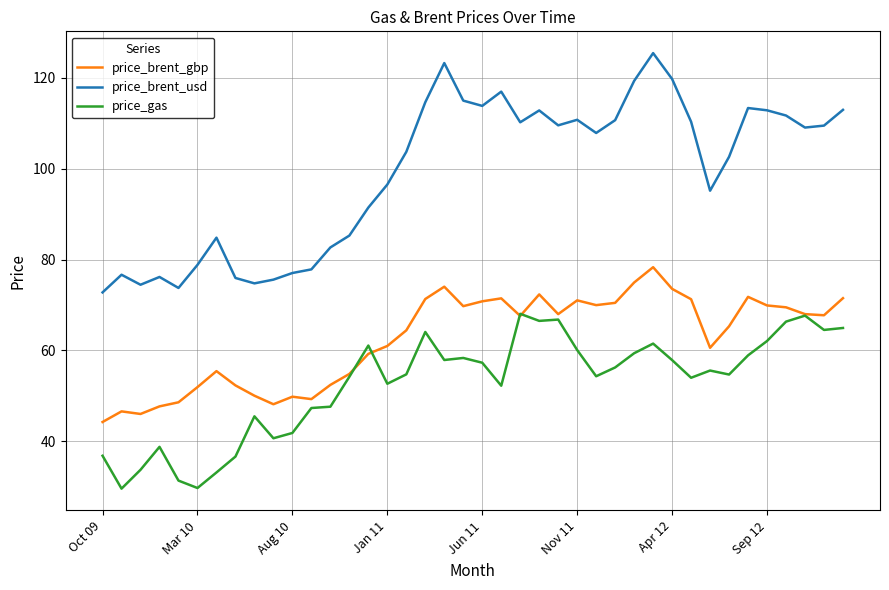

In price_brent_usd, how many points are lower than both neighbors (excluding endpoints)?

9